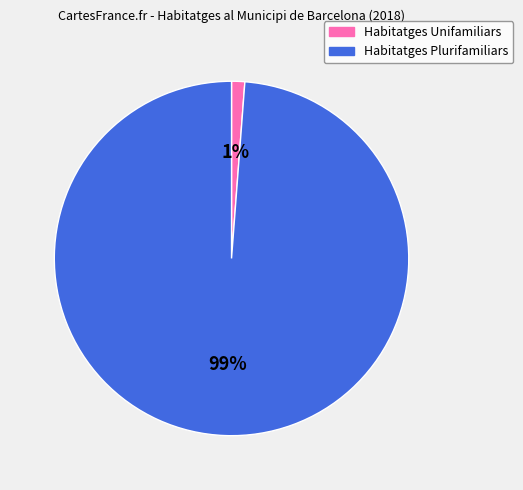

Which has a higher value, Habitatges Unifamiliars or Habitatges Plurifamiliars?

Habitatges Plurifamiliars